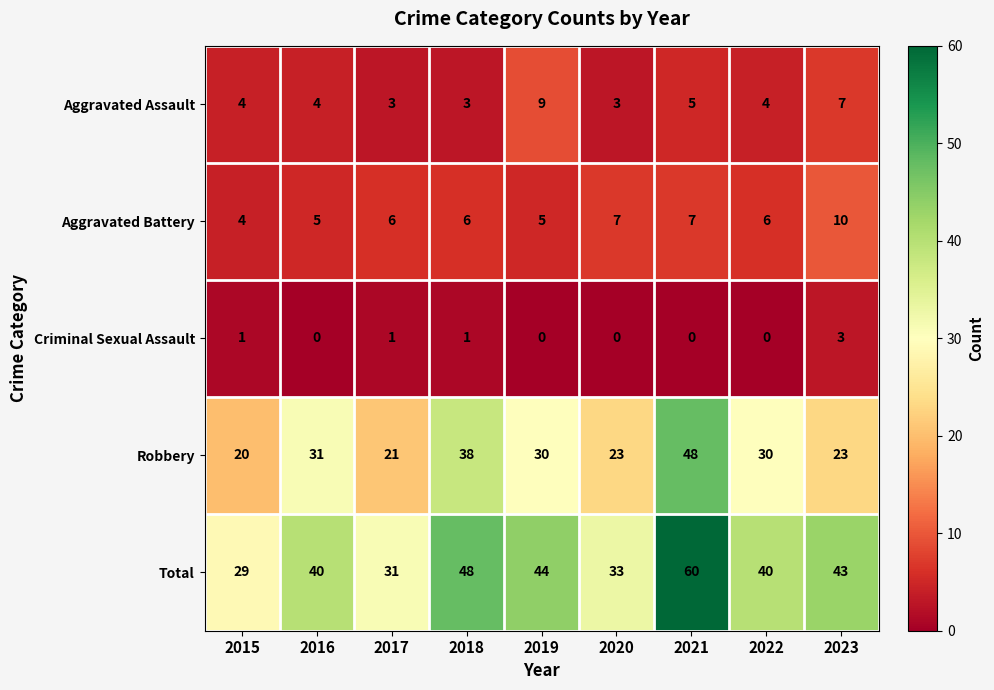

Read the Aggravated Assault value at 2015.

4